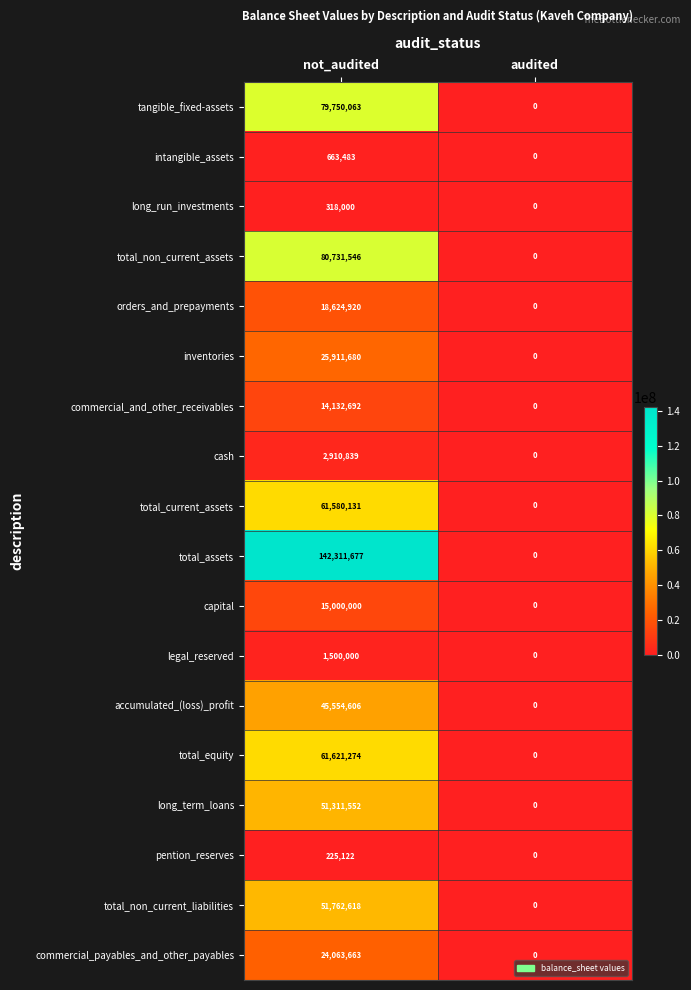

The orders_and_prepayments series shows 33275706 at not_audited. True or false?

False